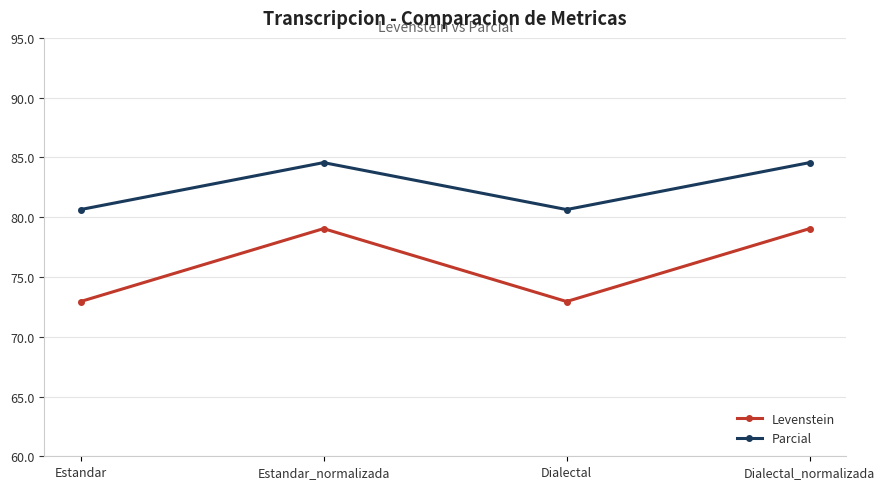

What is the difference between the maximum and minimum values in the Parcial series?

3.9